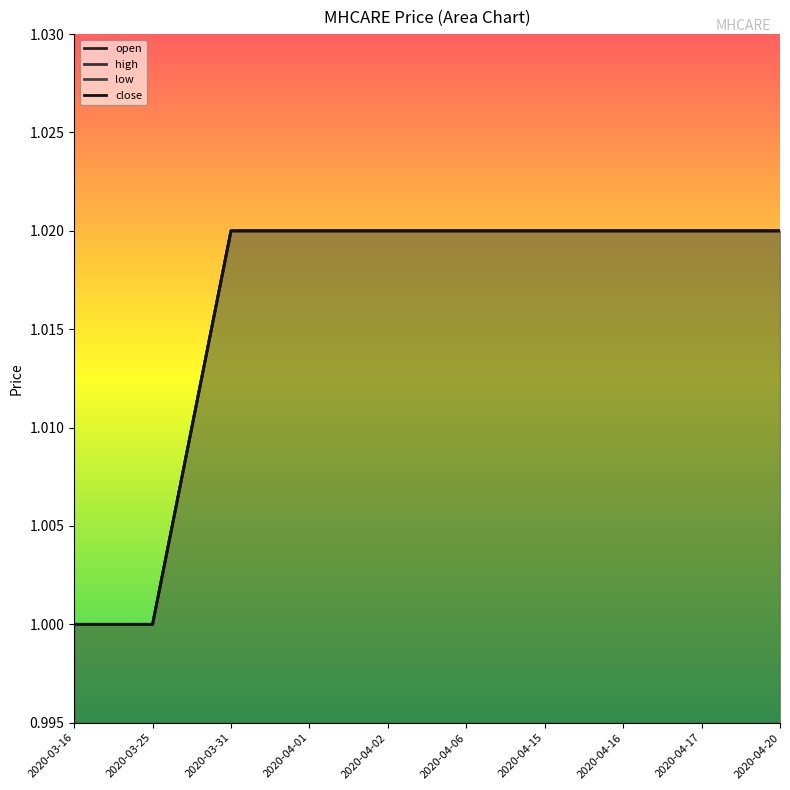

Reading right to left, extract all data points from this chart.

open: 2020-04-20=1.0	2020-04-17=1.0	2020-04-16=1.0	2020-04-15=1.0	2020-04-06=1.0	2020-04-02=1.0	2020-04-01=1.0	2020-03-31=1.0	2020-03-25=1.0	2020-03-16=1.0
high: 2020-04-20=1.0	2020-04-17=1.0	2020-04-16=1.0	2020-04-15=1.0	2020-04-06=1.0	2020-04-02=1.0	2020-04-01=1.0	2020-03-31=1.0	2020-03-25=1.0	2020-03-16=1.0
low: 2020-04-20=1.0	2020-04-17=1.0	2020-04-16=1.0	2020-04-15=1.0	2020-04-06=1.0	2020-04-02=1.0	2020-04-01=1.0	2020-03-31=1.0	2020-03-25=1.0	2020-03-16=1.0
close: 2020-04-20=1.0	2020-04-17=1.0	2020-04-16=1.0	2020-04-15=1.0	2020-04-06=1.0	2020-04-02=1.0	2020-04-01=1.0	2020-03-31=1.0	2020-03-25=1.0	2020-03-16=1.0